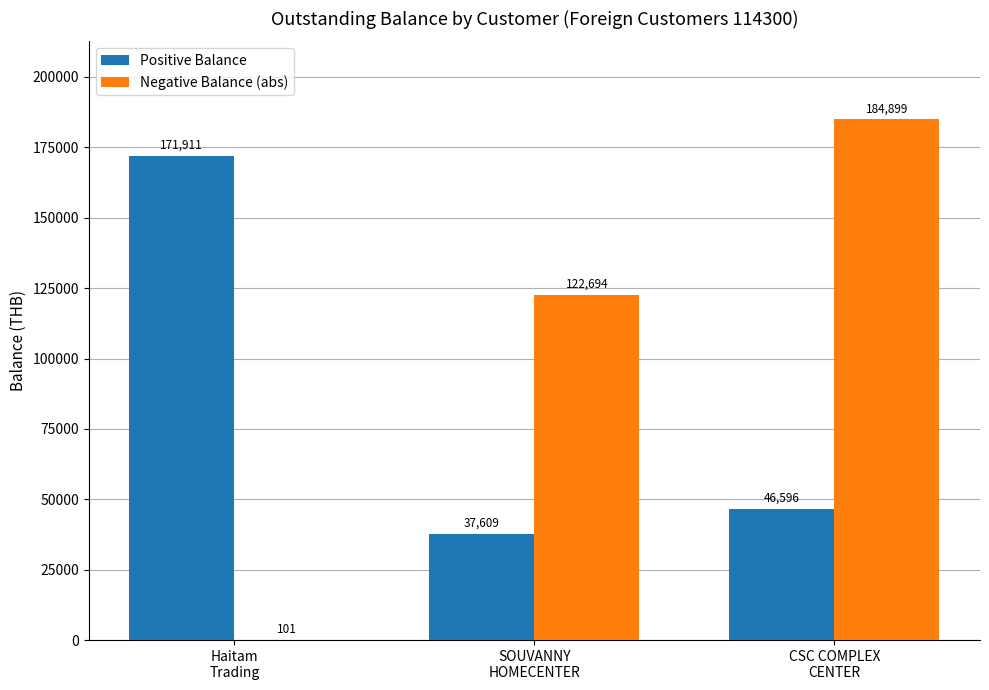

What is the maximum value for Positive Balance?

171911.1